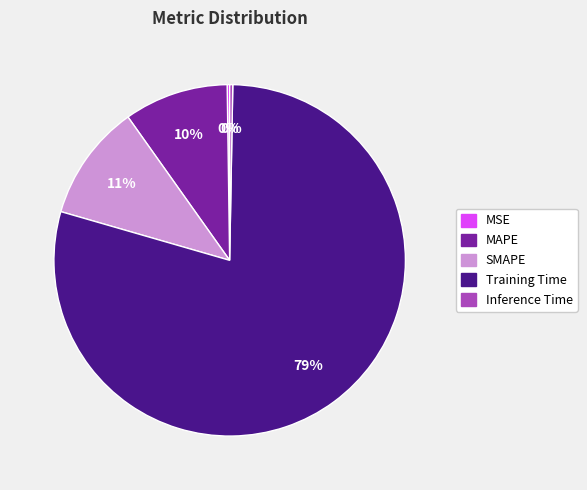

Is the sum of MAPE and Training Time greater than half?

Yes